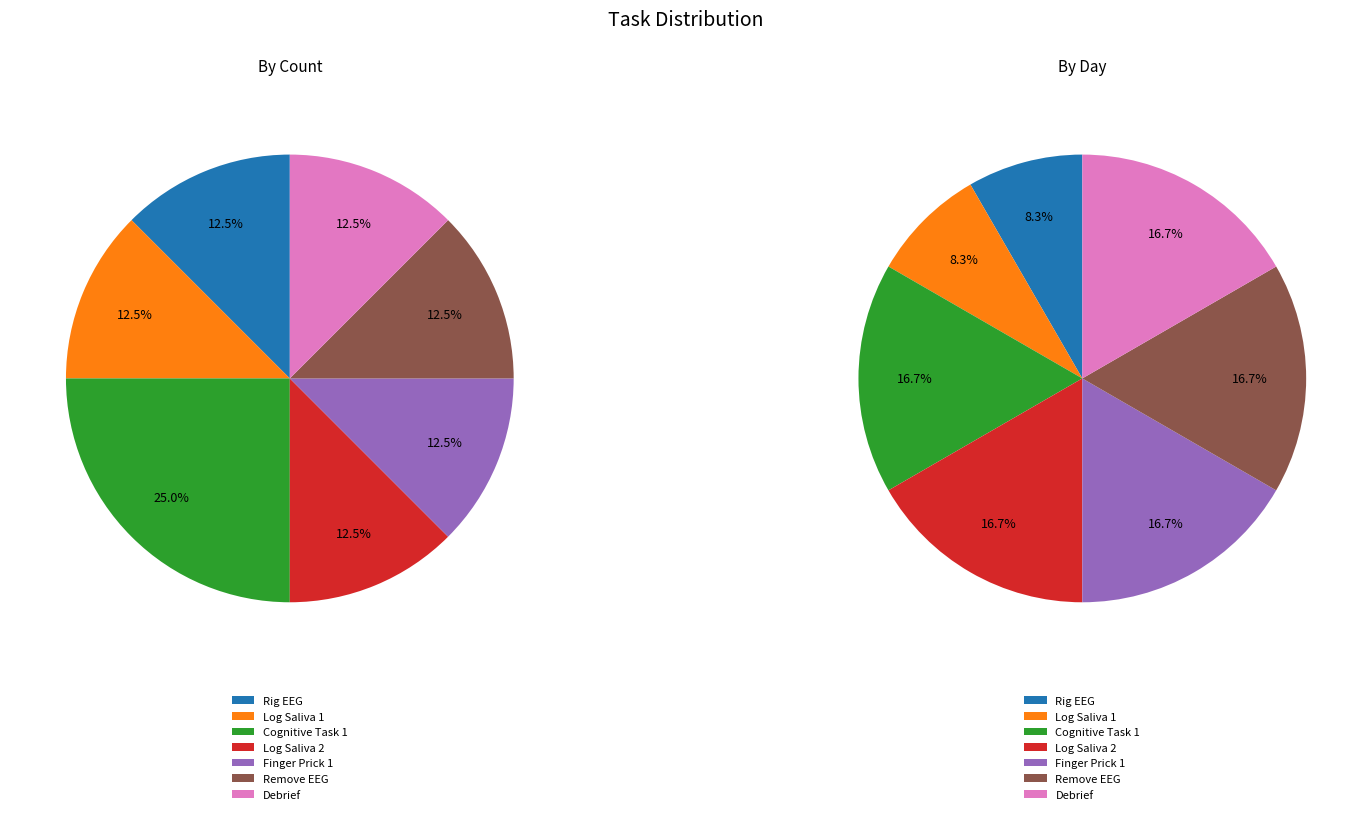

Which category has the smallest portion of the pie?

Rig EEG